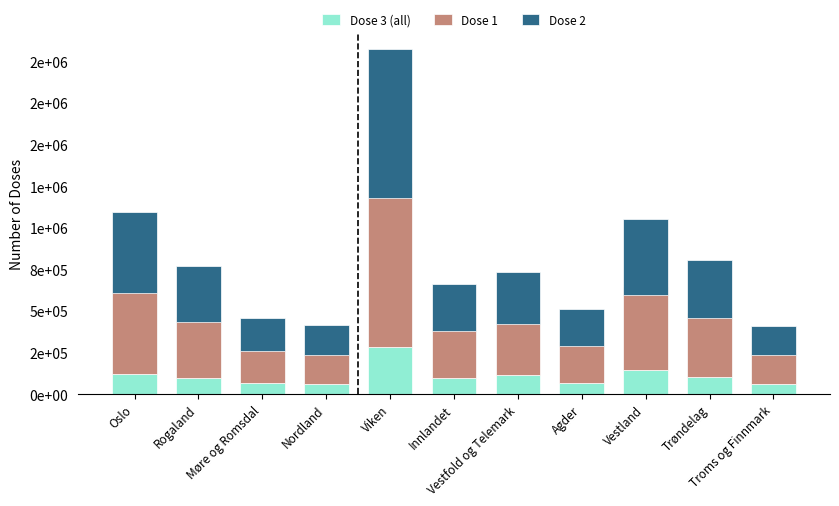

The value of Dose 3 (all) at Innlandet is 99924. True or false?

True